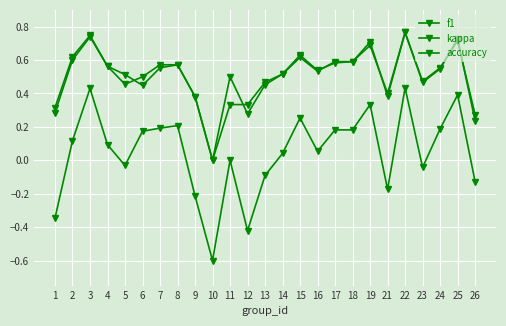

What is the difference between the maximum and minimum values in the f1 series?

0.8